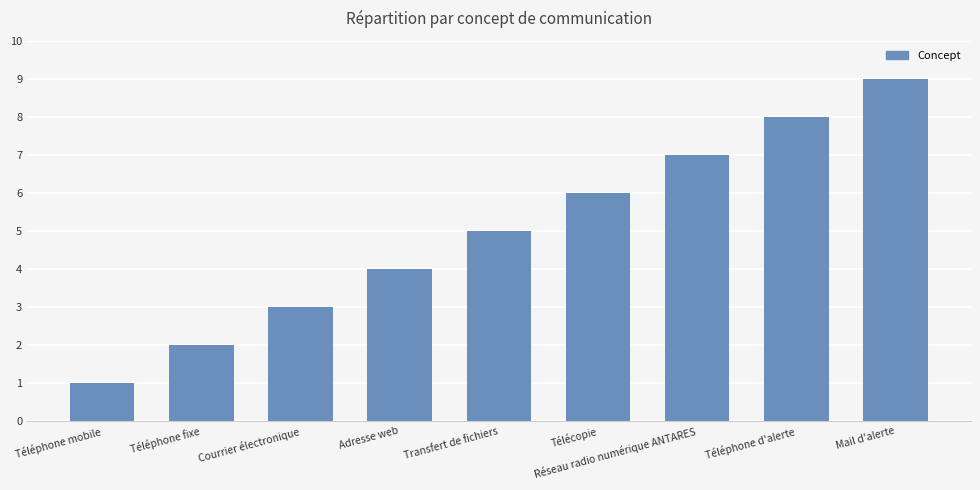

What is the approximate value at Télécopie?

6